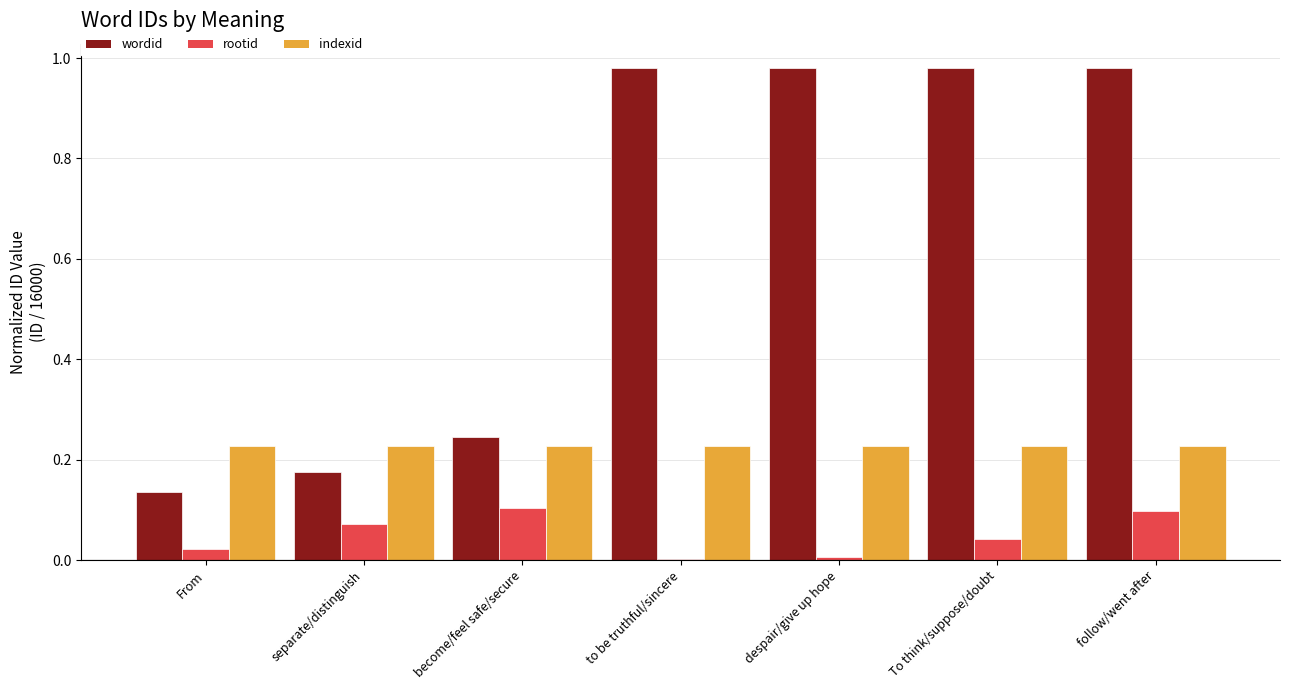

What is the sum of all indexid values?

1.6